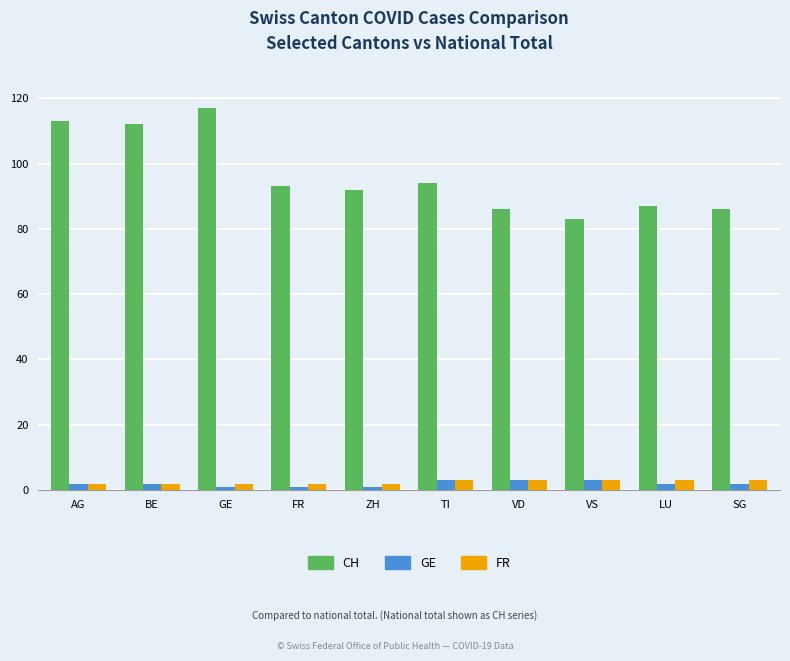

Which series has the largest total across all categories?

CH